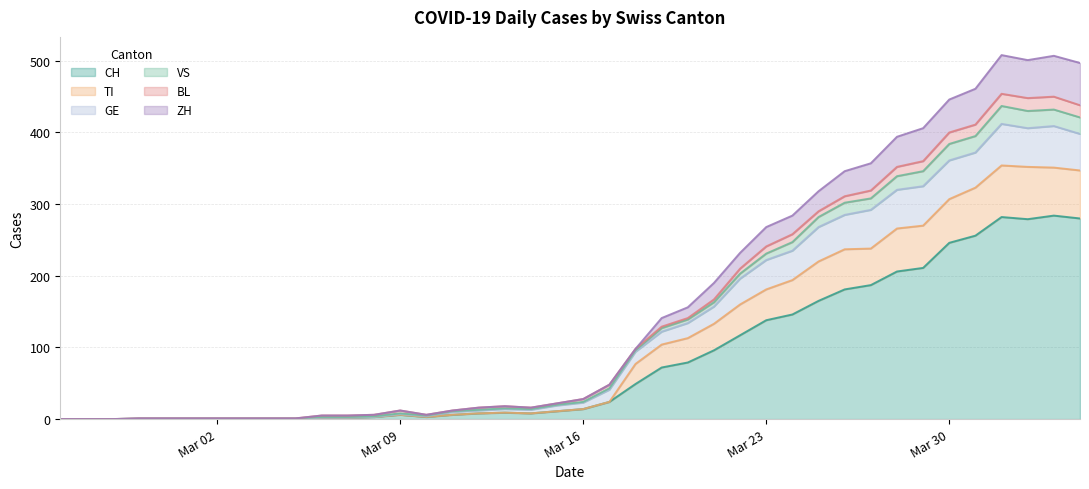

Is it true that CH equals 146 at 2020-03-24?

True